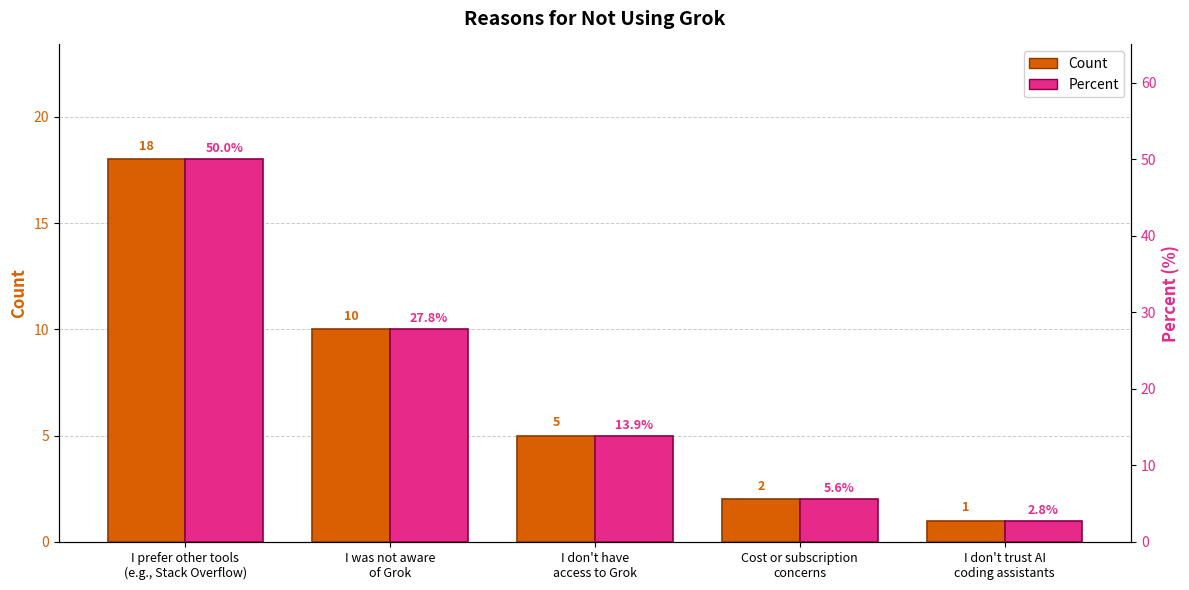

Which category has the lowest value in the Count series?

I don't trust AI
coding assistants